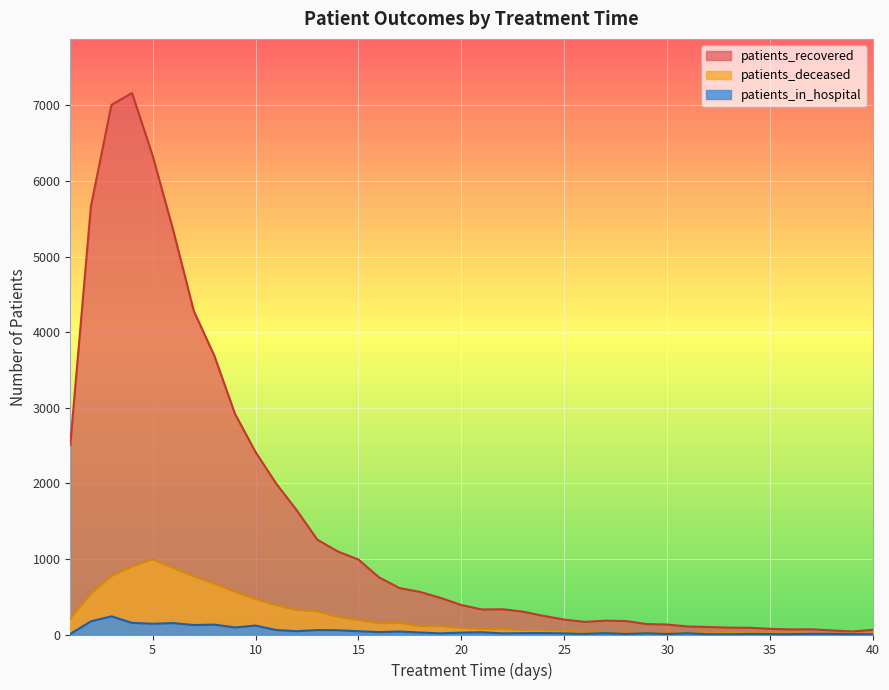

What is the sum of the patients_recovered values at 39 and 4?

7203